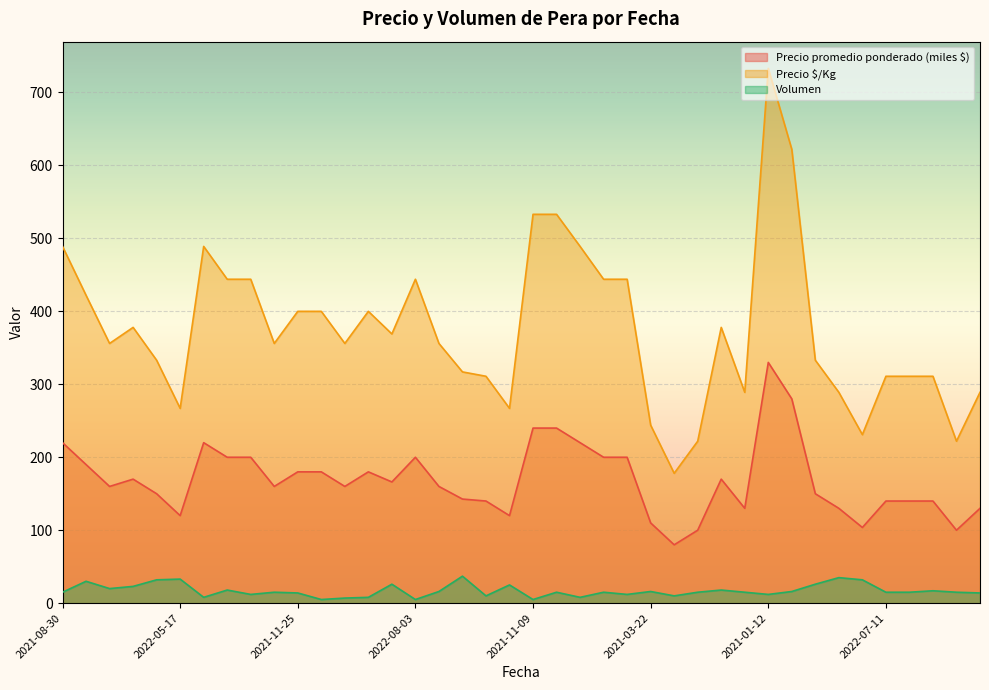

Which label corresponds to the largest value in the chart?

2021-01-12